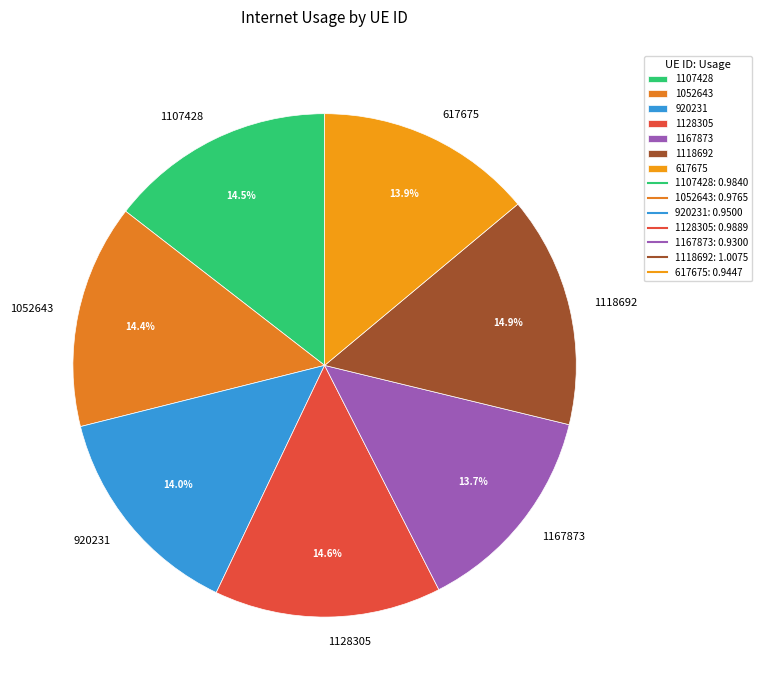

Which has a higher value, 1107428 or 617675?

1107428